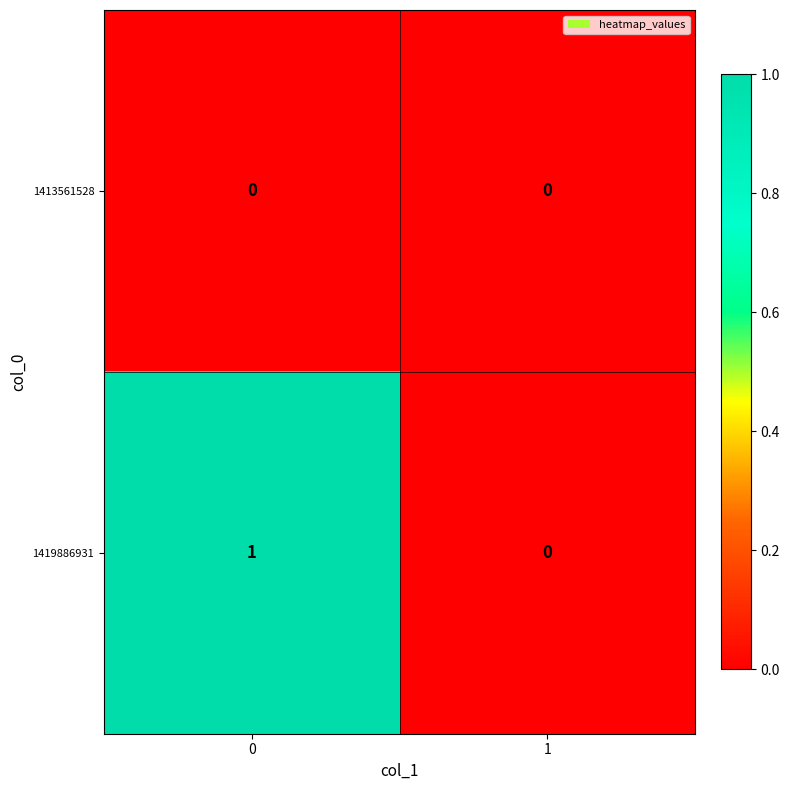

Which series changed the most between 0 and 1?

1419886931